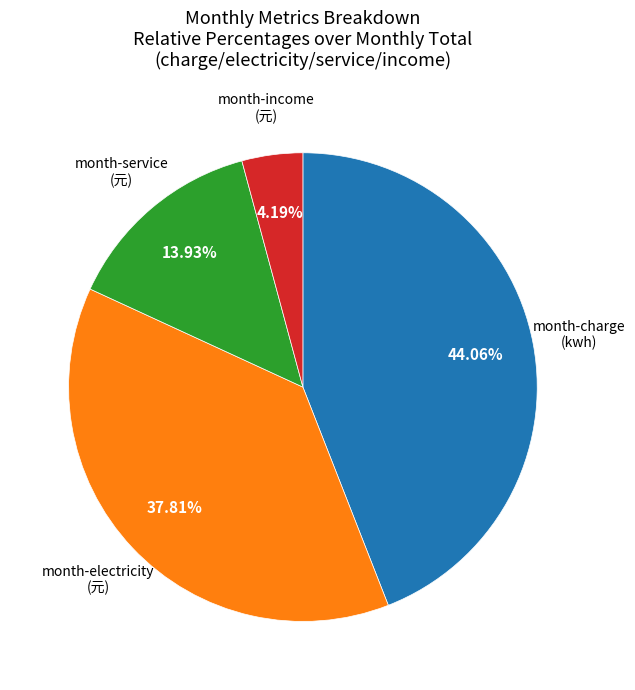

To the nearest percent, what is the average slice percentage?

25%